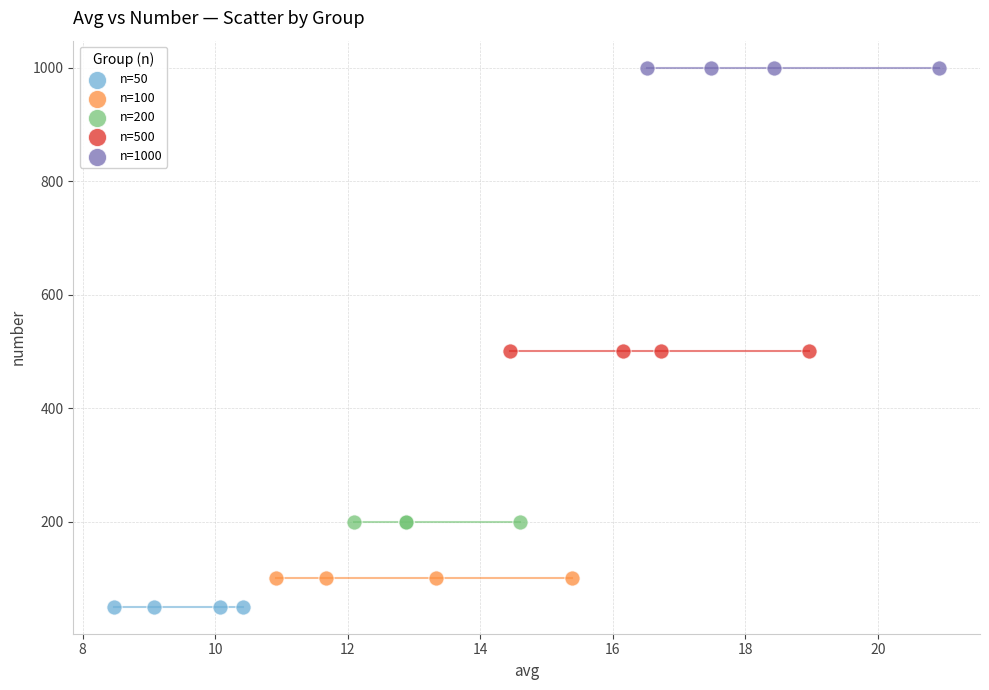

Which series reaches the minimum Y coordinate?

n=50